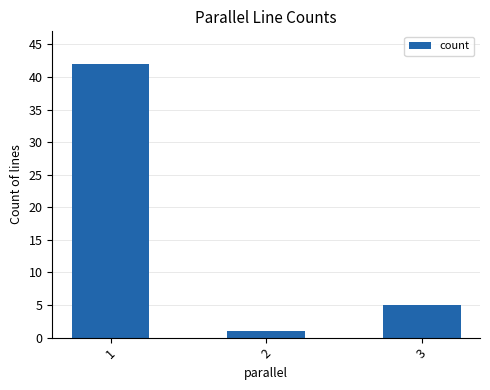

How many distinct data groups are displayed?

1